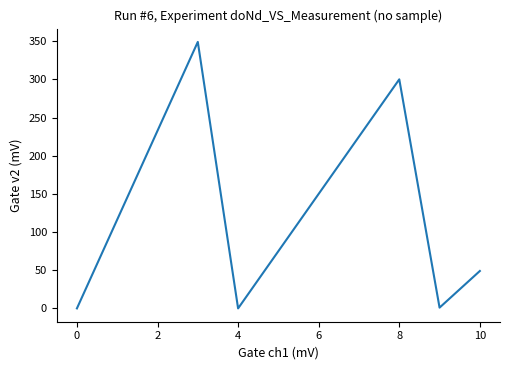

Is this an area chart (filled region under the line)?

No